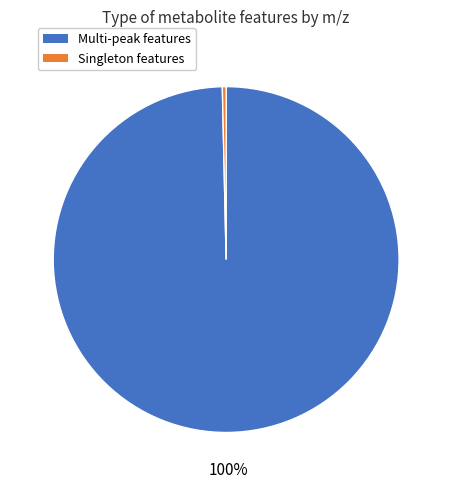

Is there any slice that represents more than half of the pie?

Yes